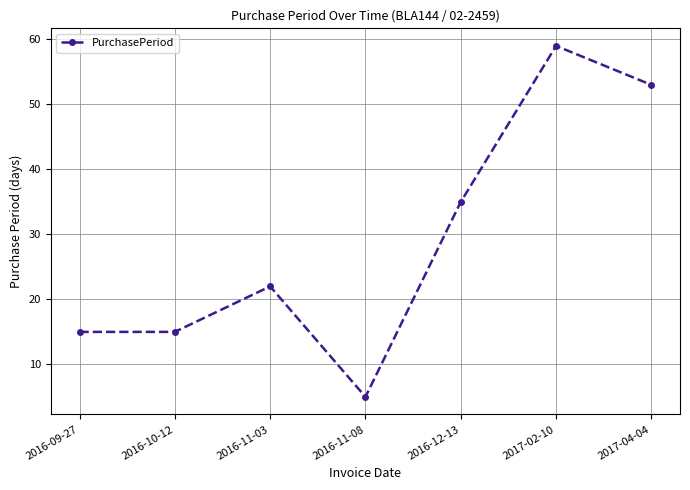

What is the change in value from 2016-11-03 to 2016-12-13?

+13